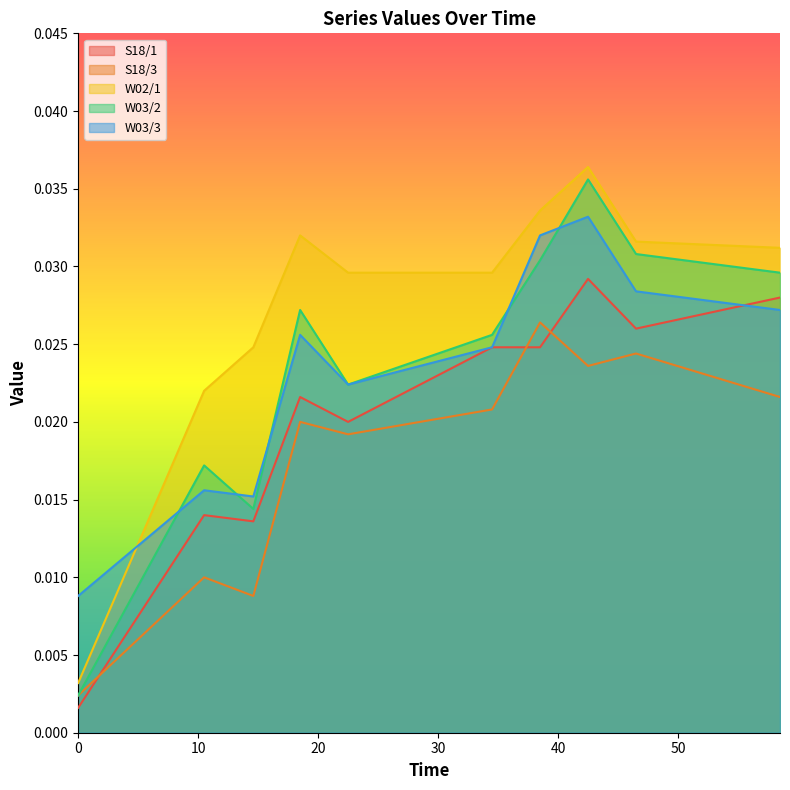

After their last crossing, which series has the higher values: W02/1 or W03/3?

W02/1